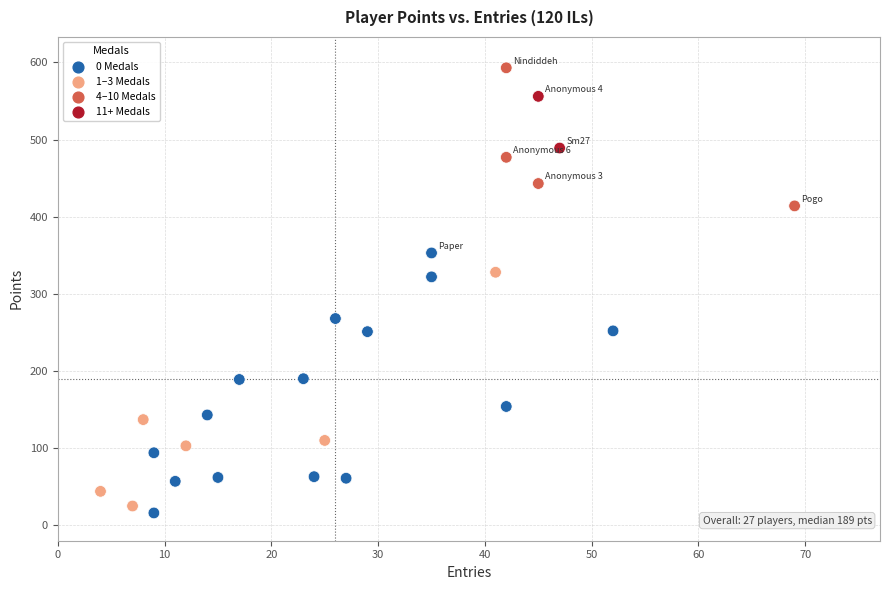

What is the range of X values (max minus min)?

65